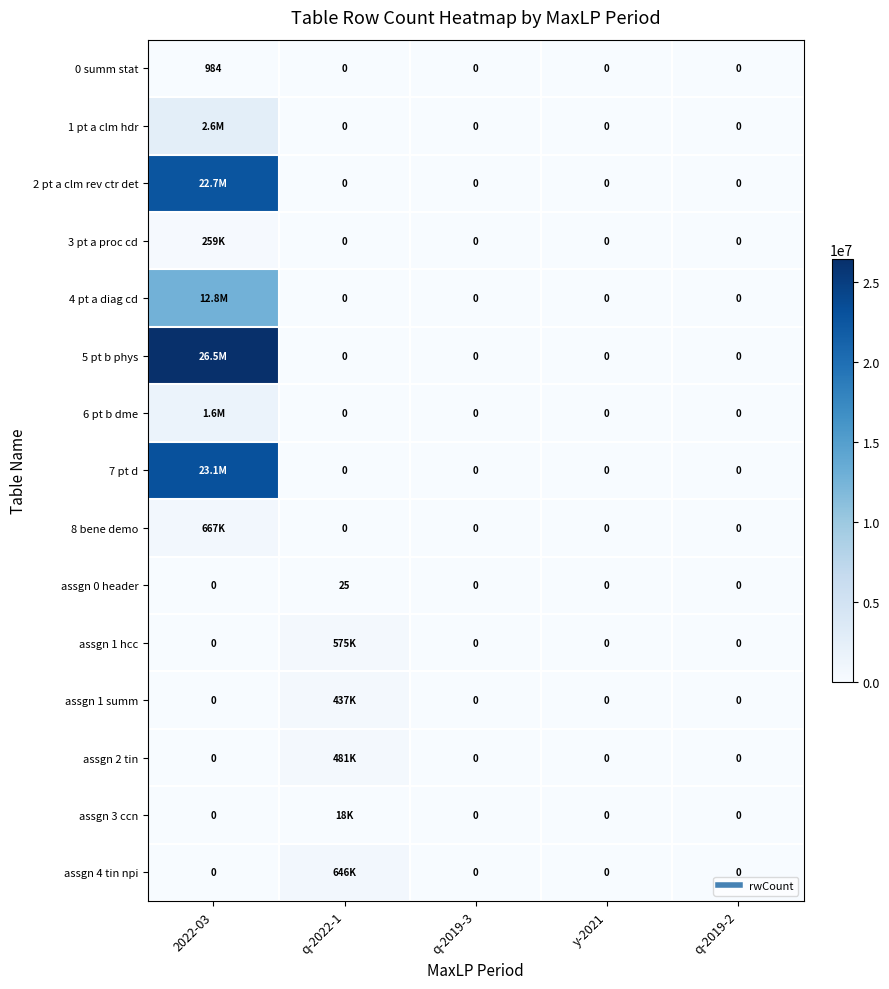

What is the difference between the highest and lowest values at 2022-03?

26454428